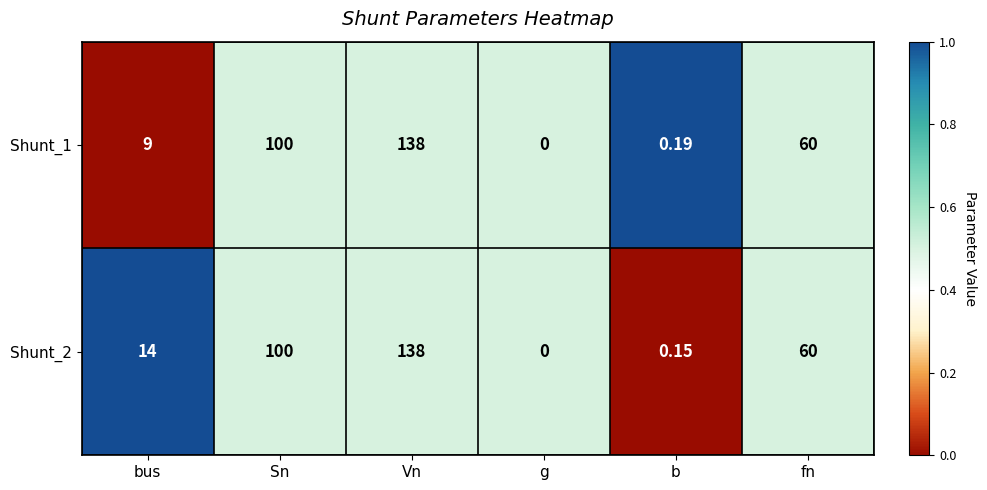

At which label does Shunt_2 first exceed 60?

Sn